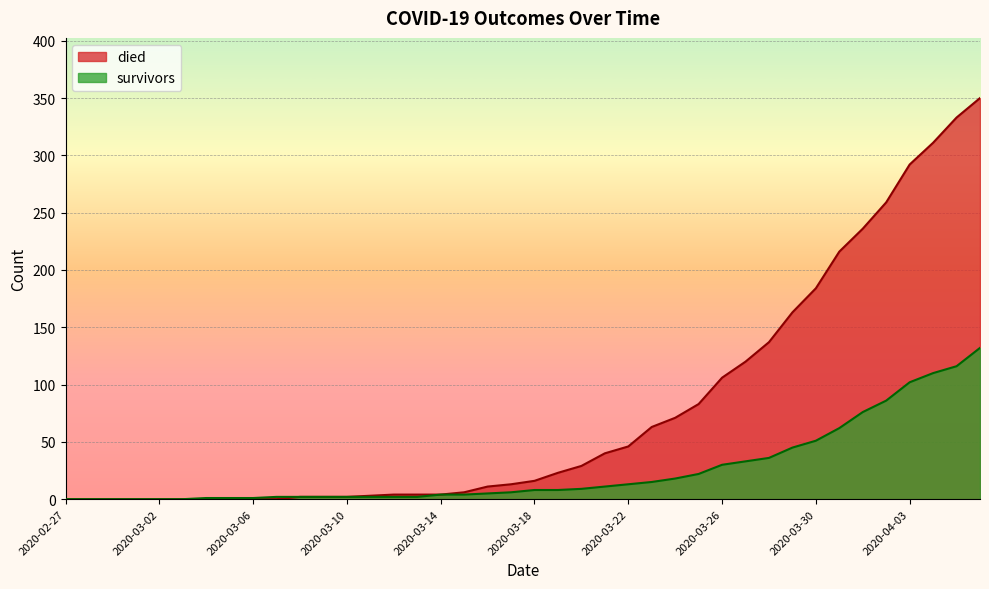

What is the sum of the died values at 2020-03-21 and 2020-03-03?

40